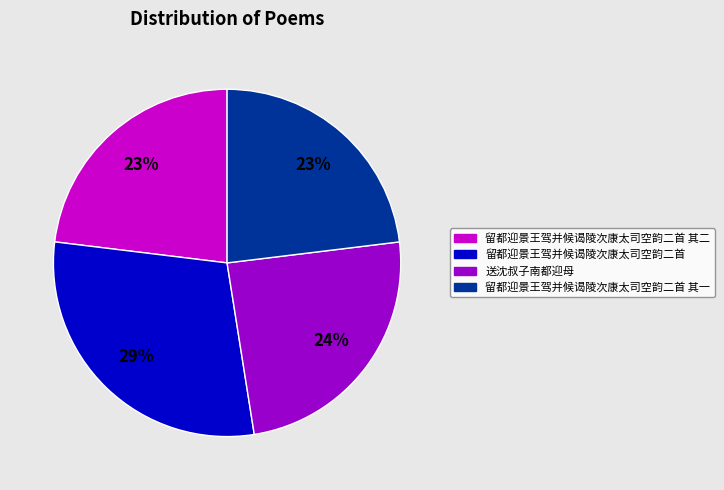

Is there a majority slice in this chart?

No